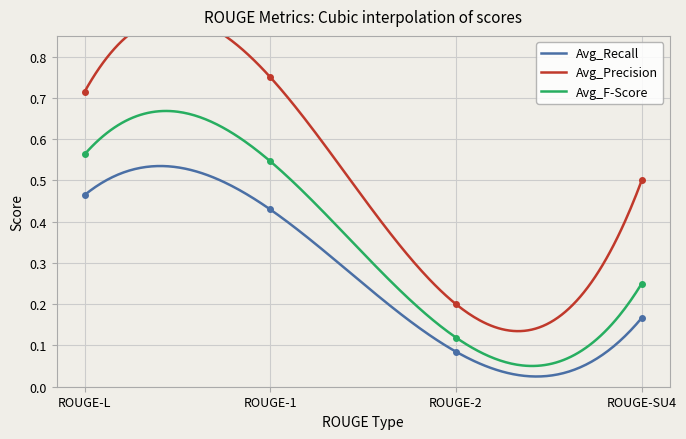

Reading left to right, extract all data points from this chart.

Avg_Recall: ROUGE-L=0.5	ROUGE-1=0.4	ROUGE-2=0.1	ROUGE-SU4=0.2
Avg_Precision: ROUGE-L=0.7	ROUGE-1=0.8	ROUGE-2=0.2	ROUGE-SU4=0.5
Avg_F-Score: ROUGE-L=0.6	ROUGE-1=0.5	ROUGE-2=0.1	ROUGE-SU4=0.2